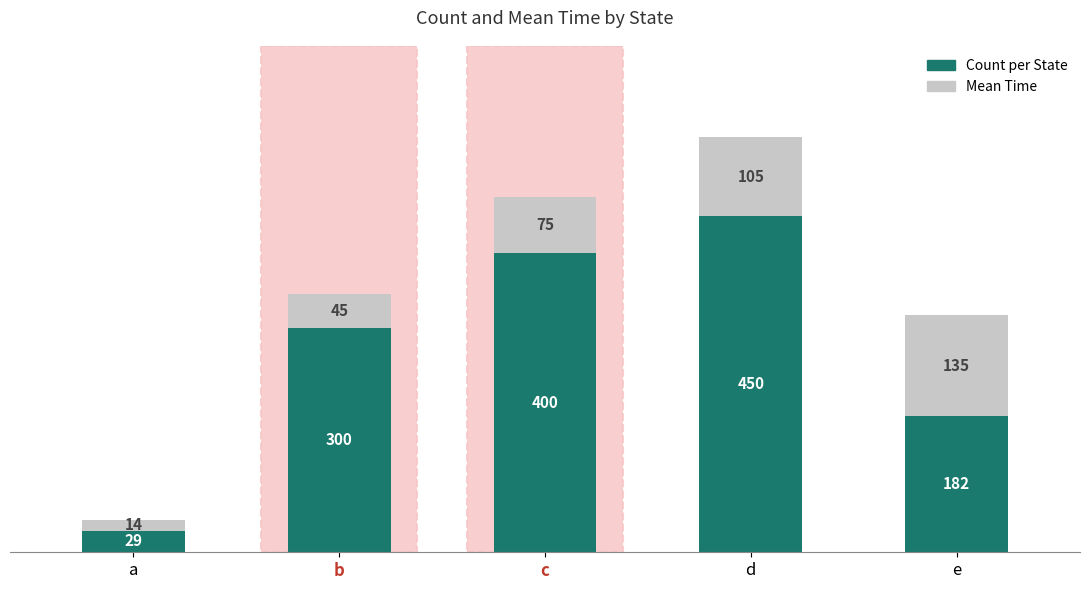

What is the maximum value for Count per State?

450